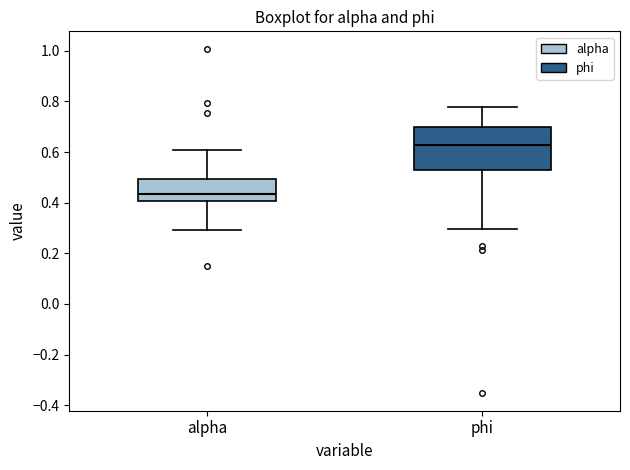

Which box is the tallest, from its lower edge to its upper edge?

phi